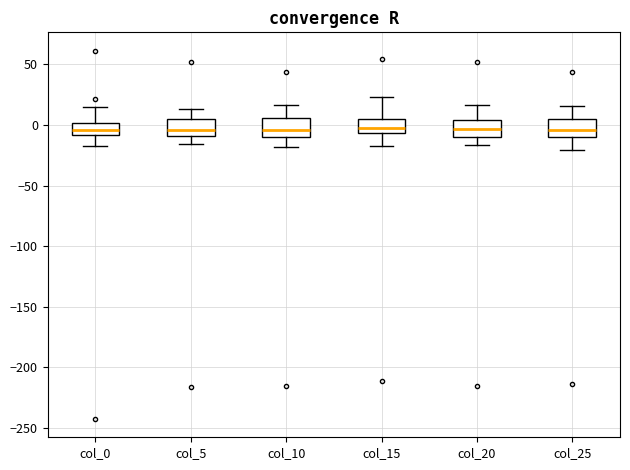

Where is the upper edge of the box for col_5 on the y-axis? The values are not printed on the chart, so give them approximately, as read against the axis.

5